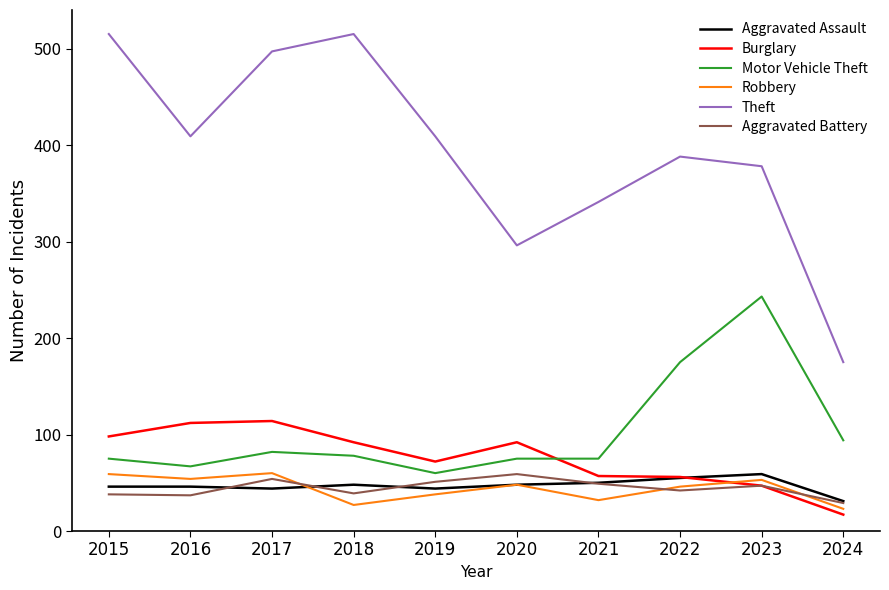

True or false: Aggravated Assault has a value of 19 at 2023.

False